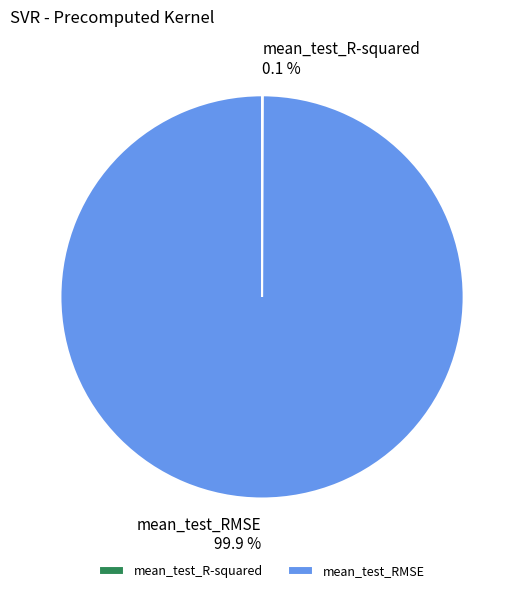

Is there any slice that represents more than half of the pie?

Yes